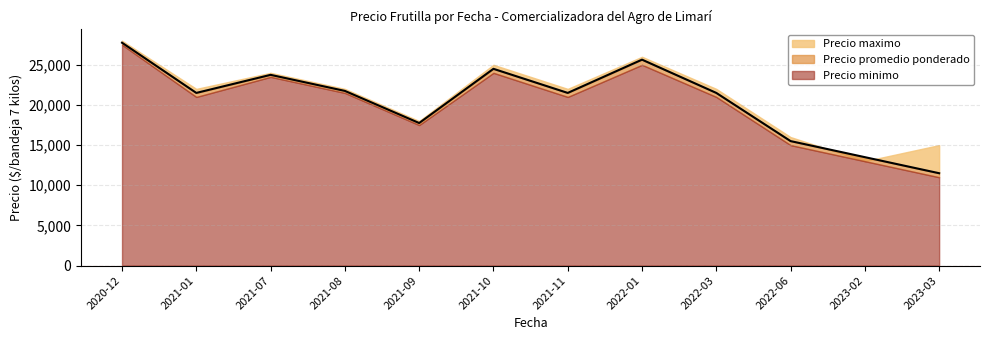

How many distinct data groups are displayed?

3